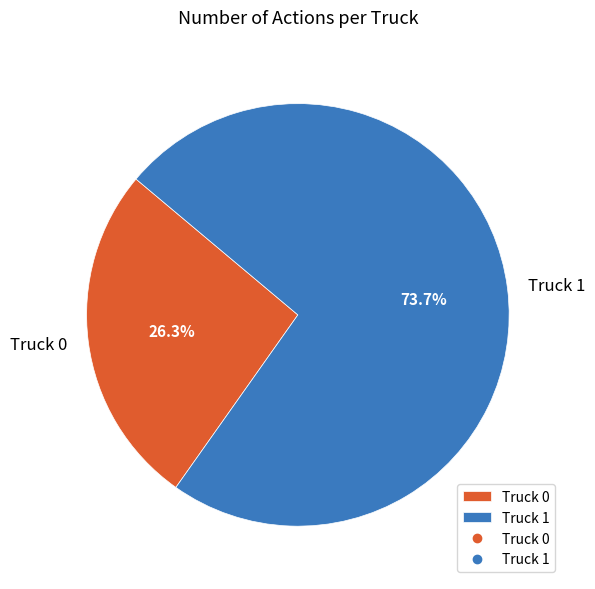

What is the ratio of the value at Truck 0 to the value at Truck 1?

0.4